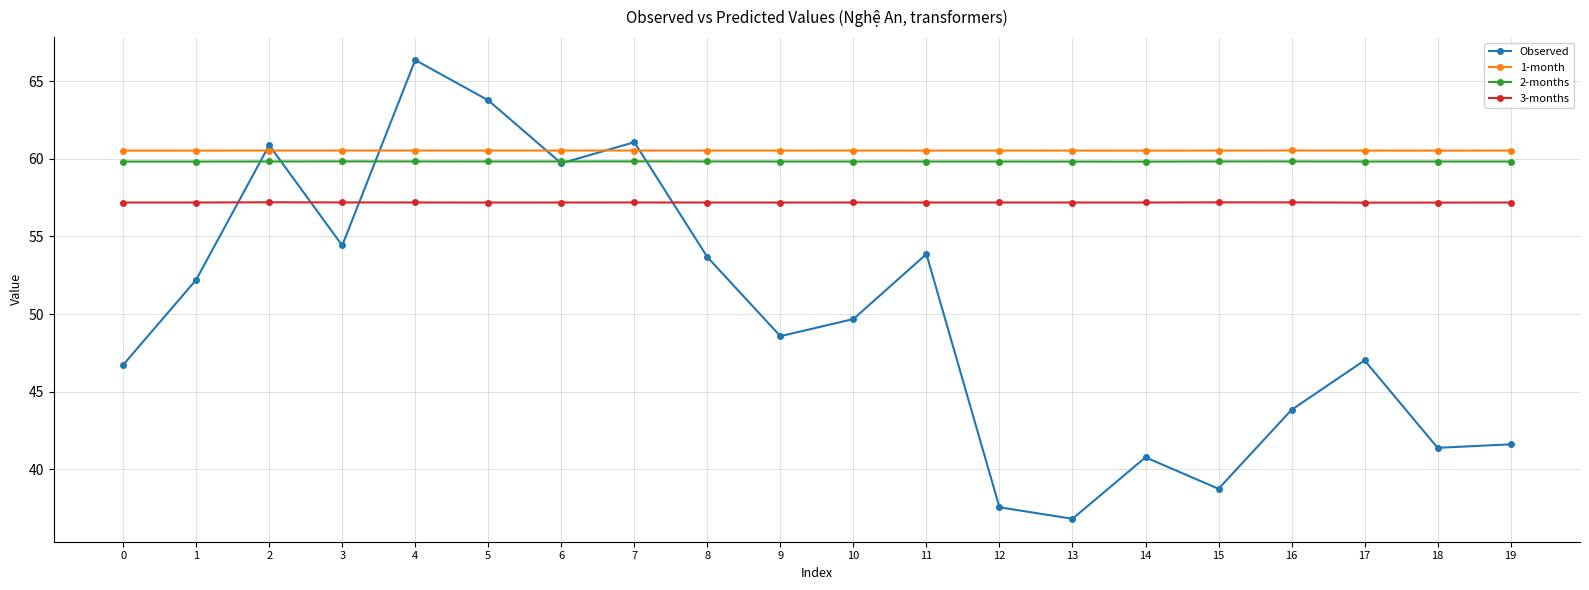

How many lines are shown in the chart?

4